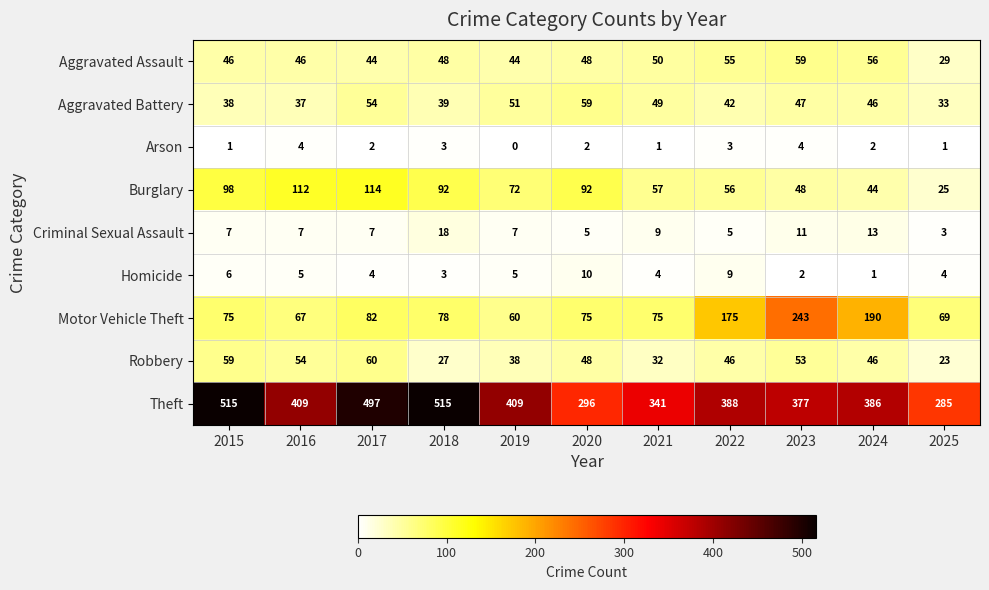

What is the difference between the maximum and second lowest values in the Aggravated Assault series?

15